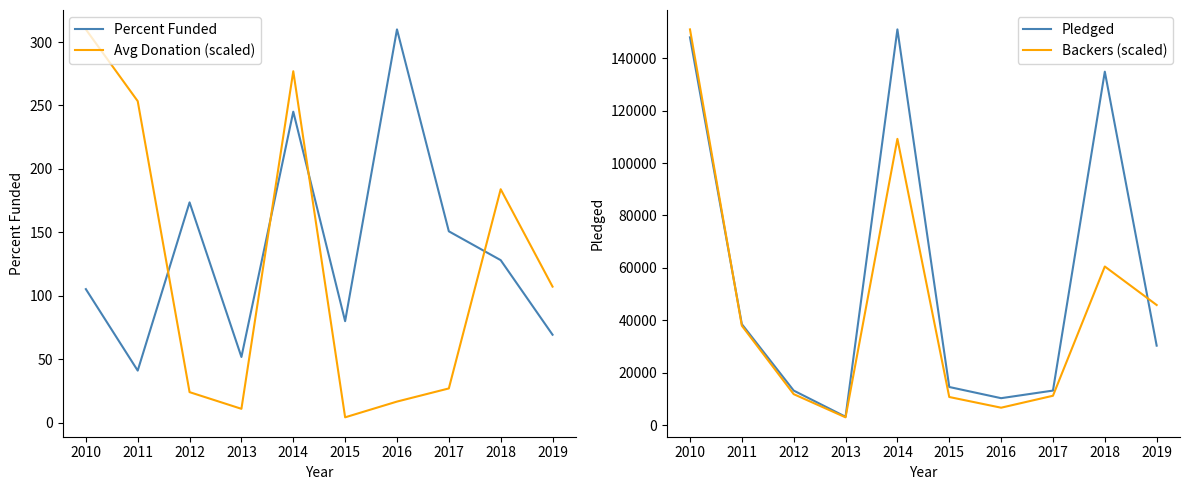

Which label corresponds to the largest value in the chart?

2014